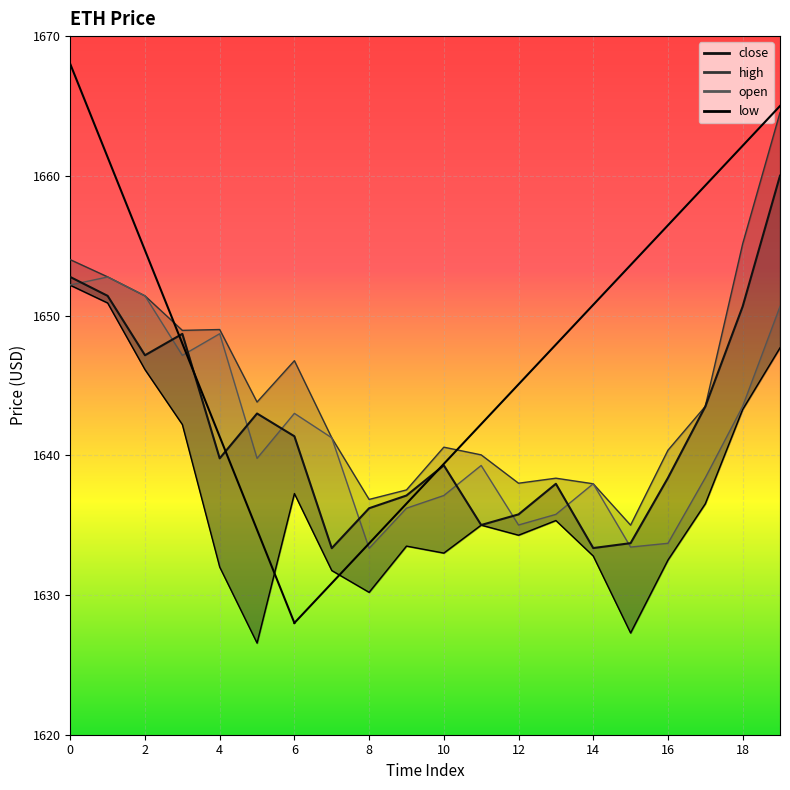

What is the difference between the low values at 8 and 16?

2.3